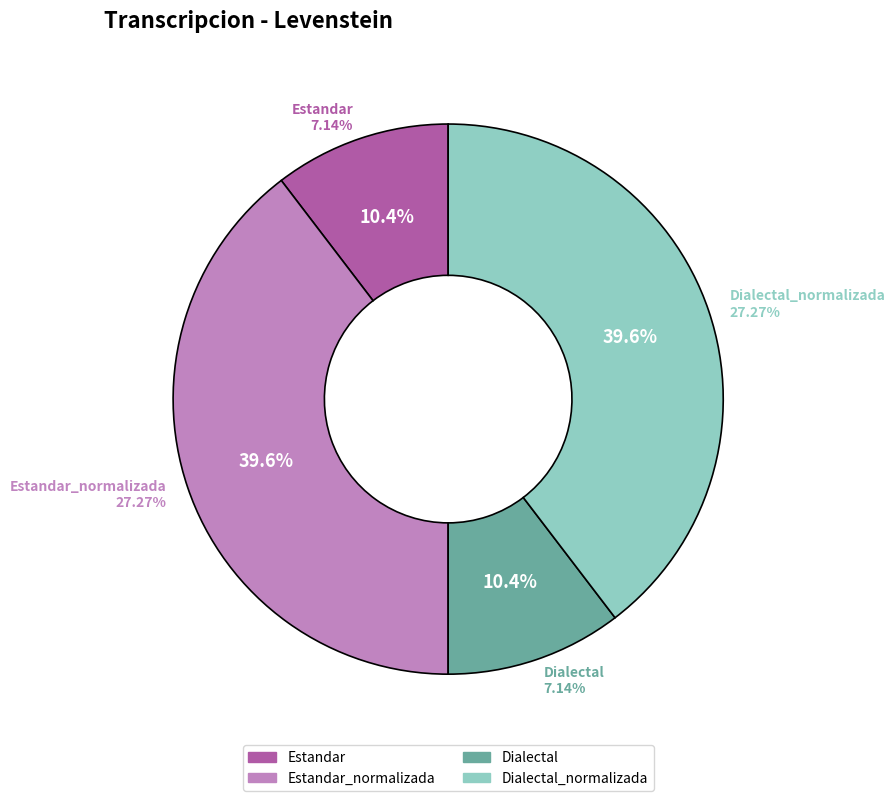

The Estandar_normalizada slice represents 40% of the pie. True or false?

True